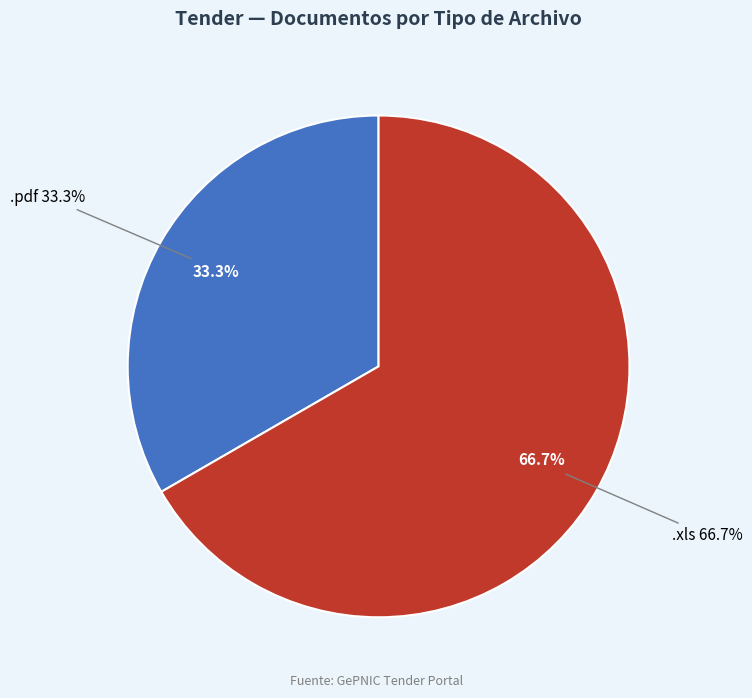

Between .pdf and .xls, which is larger?

.xls